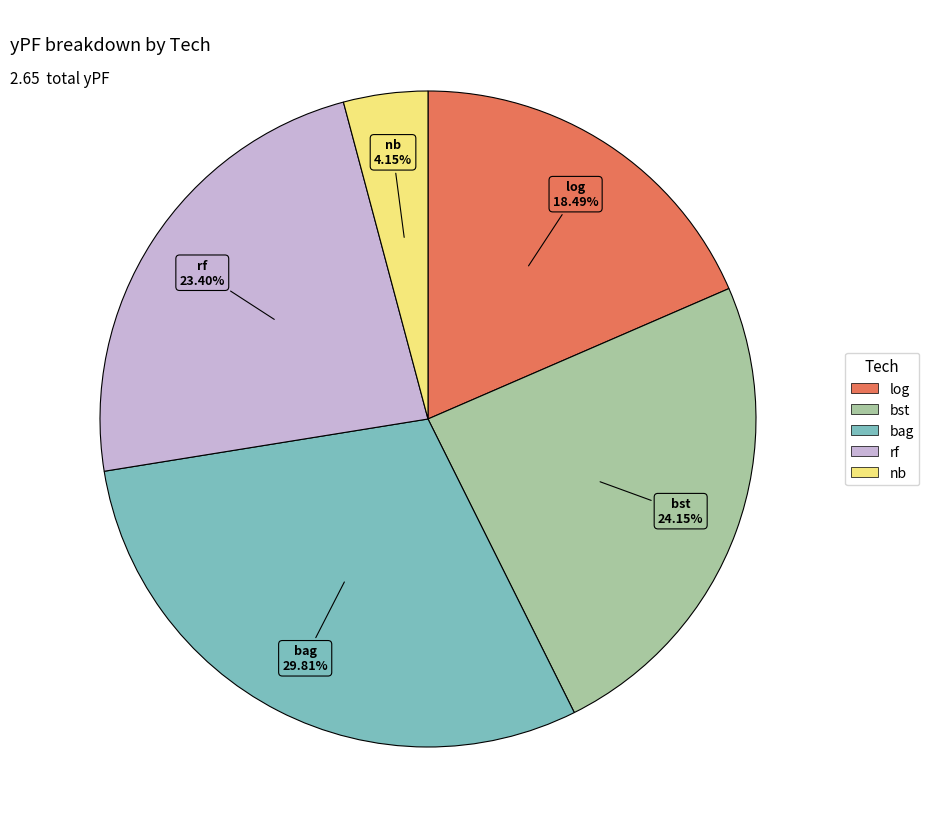

Count the number of slices in the pie.

5